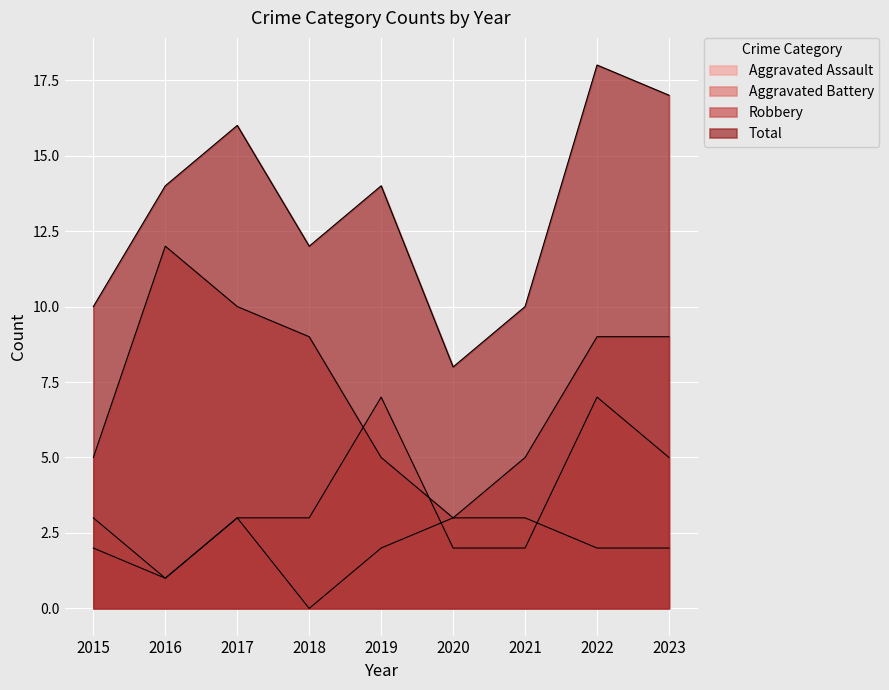

True or false: Total and Aggravated Assault intersect in this chart.

False